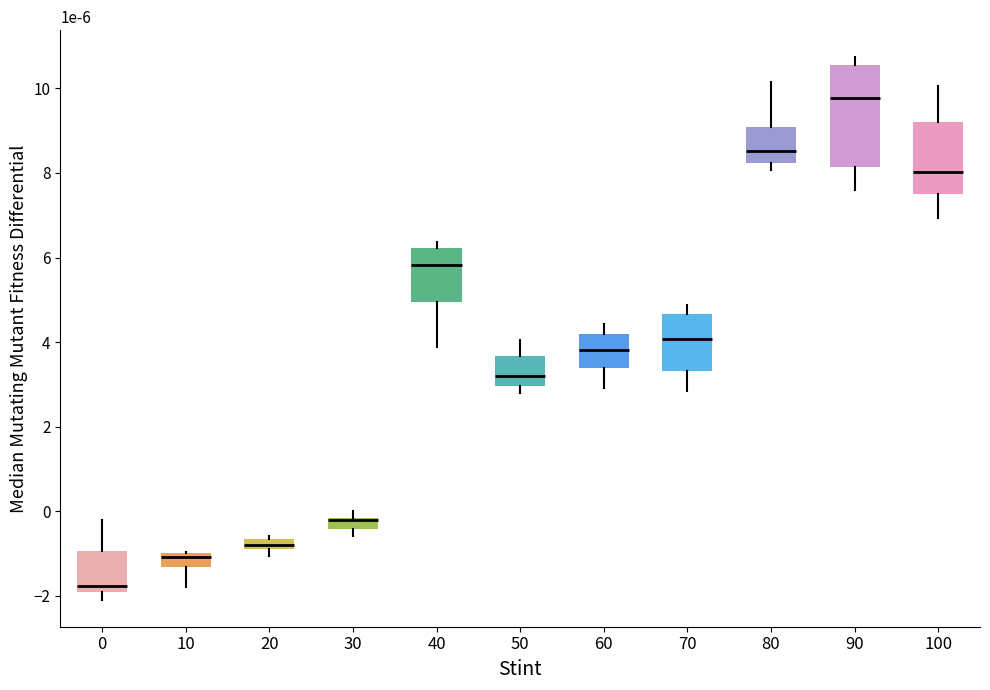

Comparing the boxes themselves (not the whiskers), which one is the tallest?

90